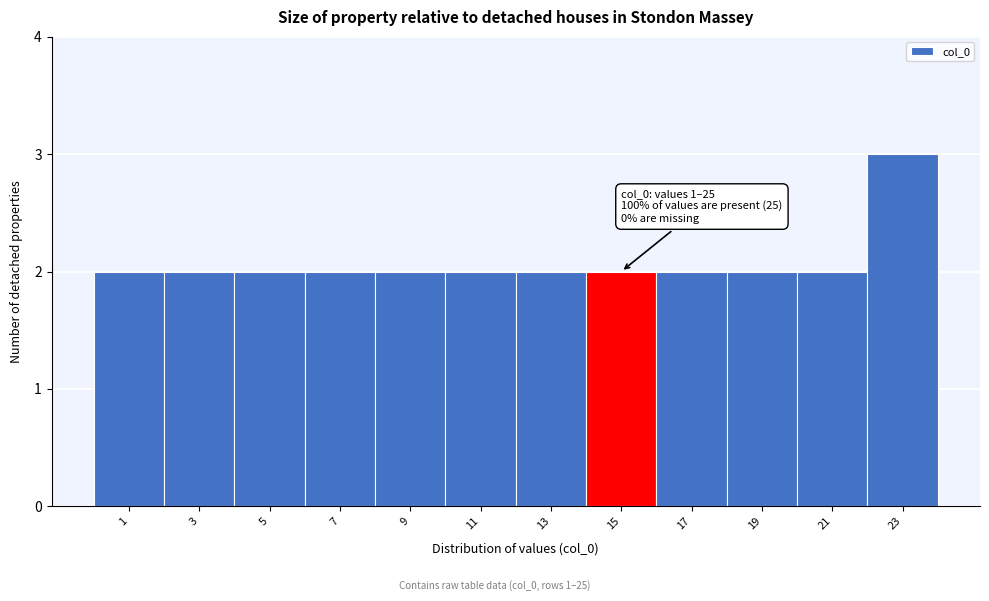

Reading left to right, list all the values displayed in this chart.

2	2	2	2	2	2	2	2	2	2	2	3